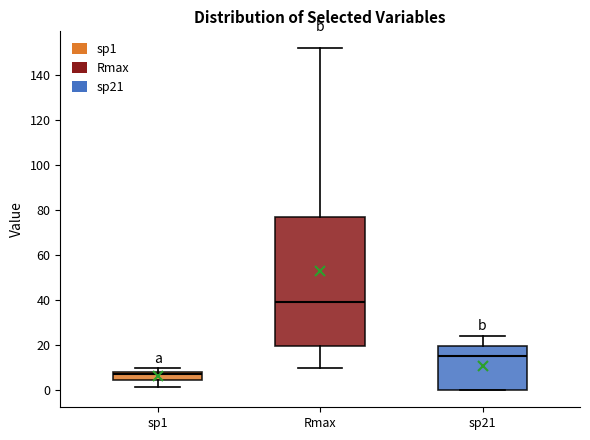

Reading left to right, transcribe this box plot: for each box, give where its median line is, the range the box spans, and where its two whiskers end, as read against the y-axis. The values are not printed on the chart, so give them approximately, as read against the axis.

sp1: median 8 (just below the box's upper edge), box 4 to 8, whiskers 2 to 10
Rmax: median 40, box 20 to 78, whiskers 10 to 152
sp21: median 16, box 0 to 20, whiskers 0 to 24